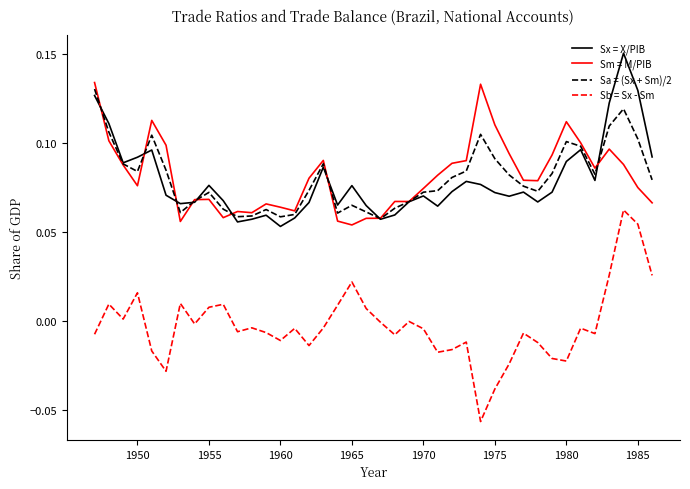

What are all the series names shown in the legend?

Sx = X/PIB, Sm = M/PIB, Sa = (Sx + Sm)/2, Sb = Sx - Sm